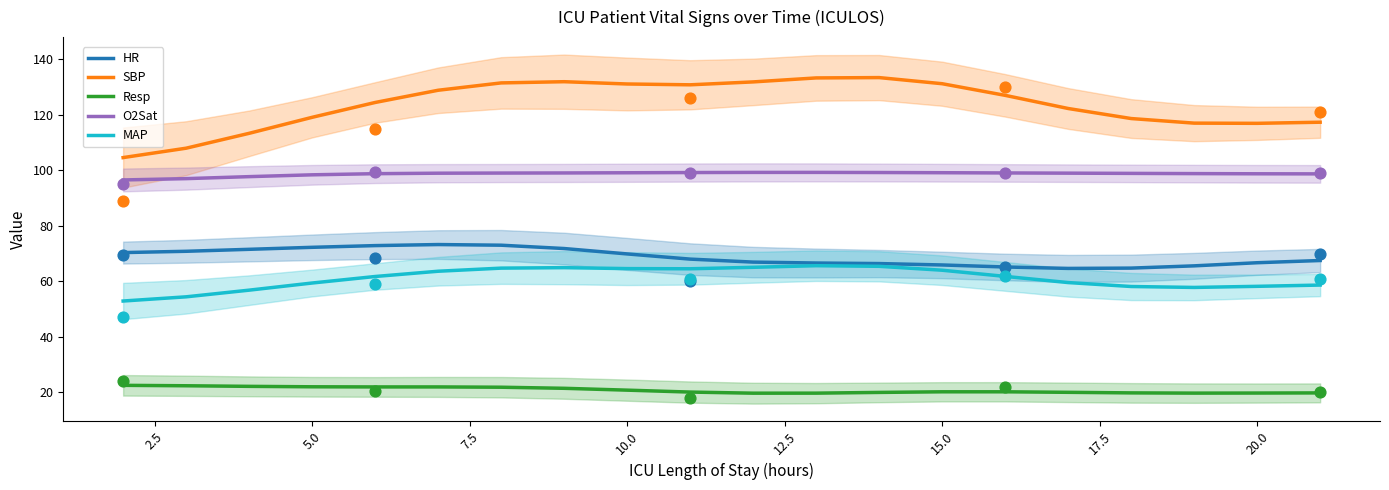

Which series has the largest total across all categories?

SBP